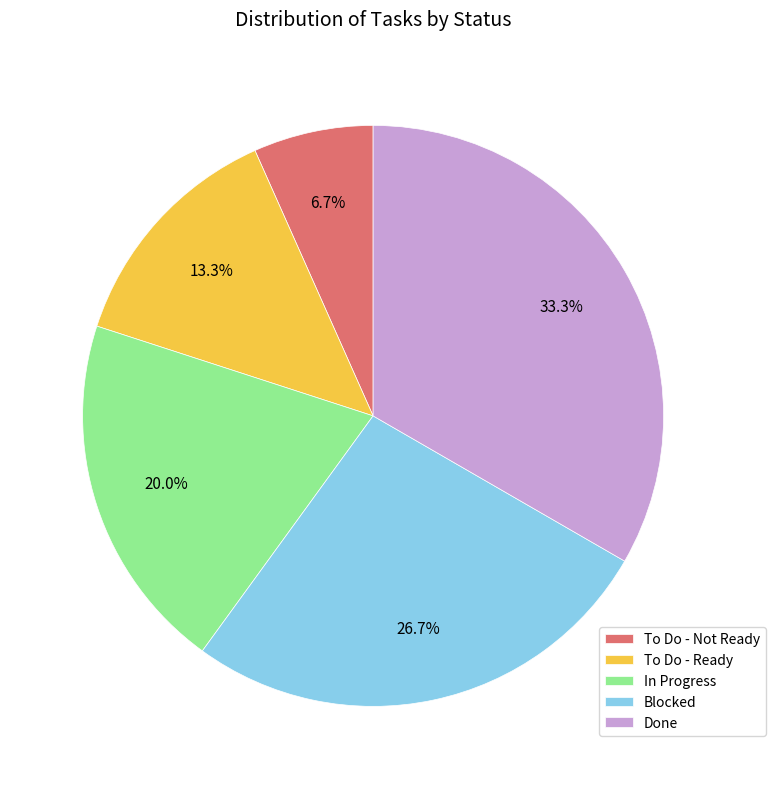

To the nearest percent, what is the combined percentage of Blocked and Done?

60%